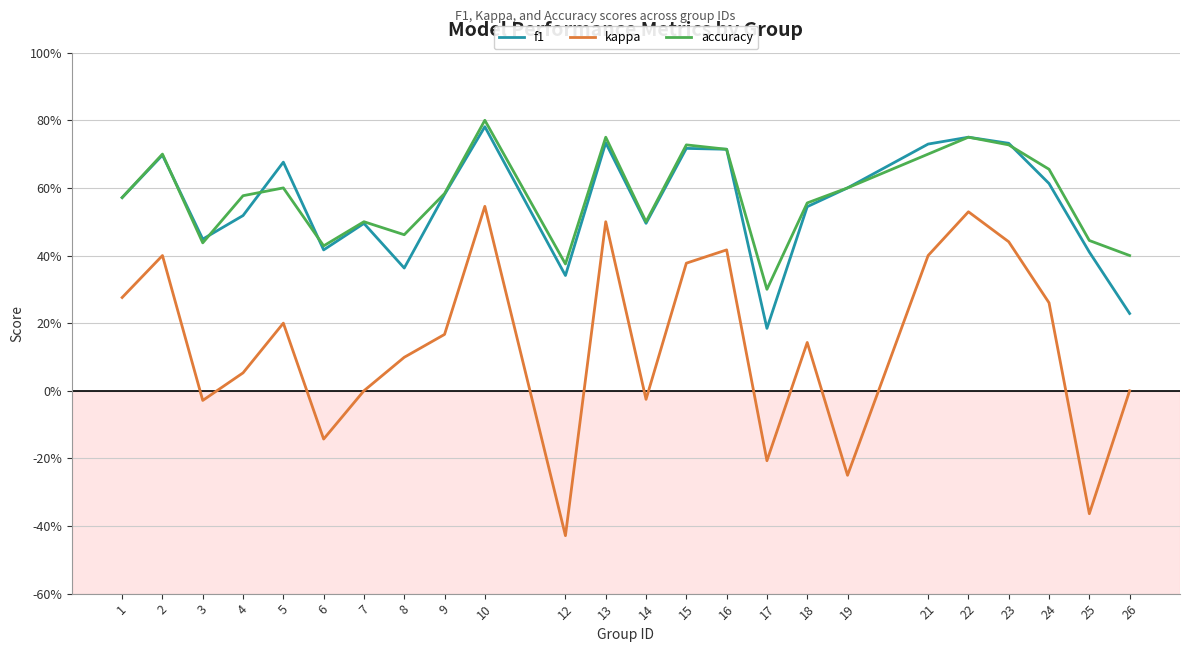

Is the value of f1 at 12 greater than the value of accuracy at 10?

No